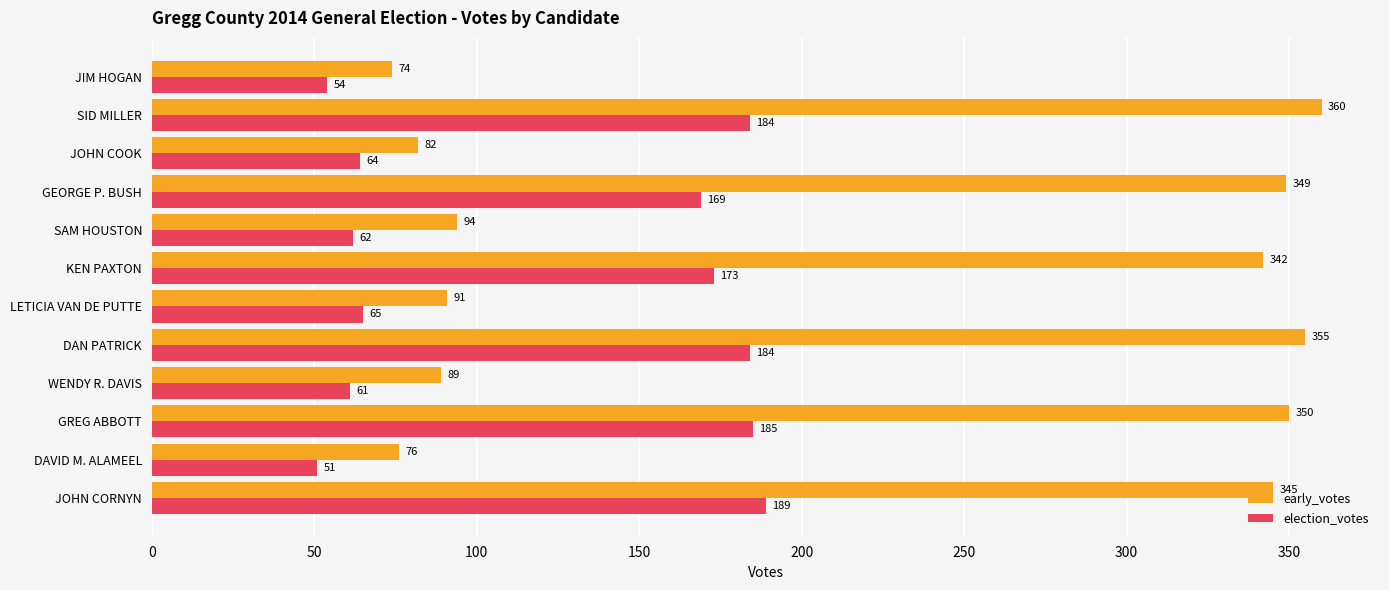

Where is early_votes nearest to the value 217?

SAM HOUSTON